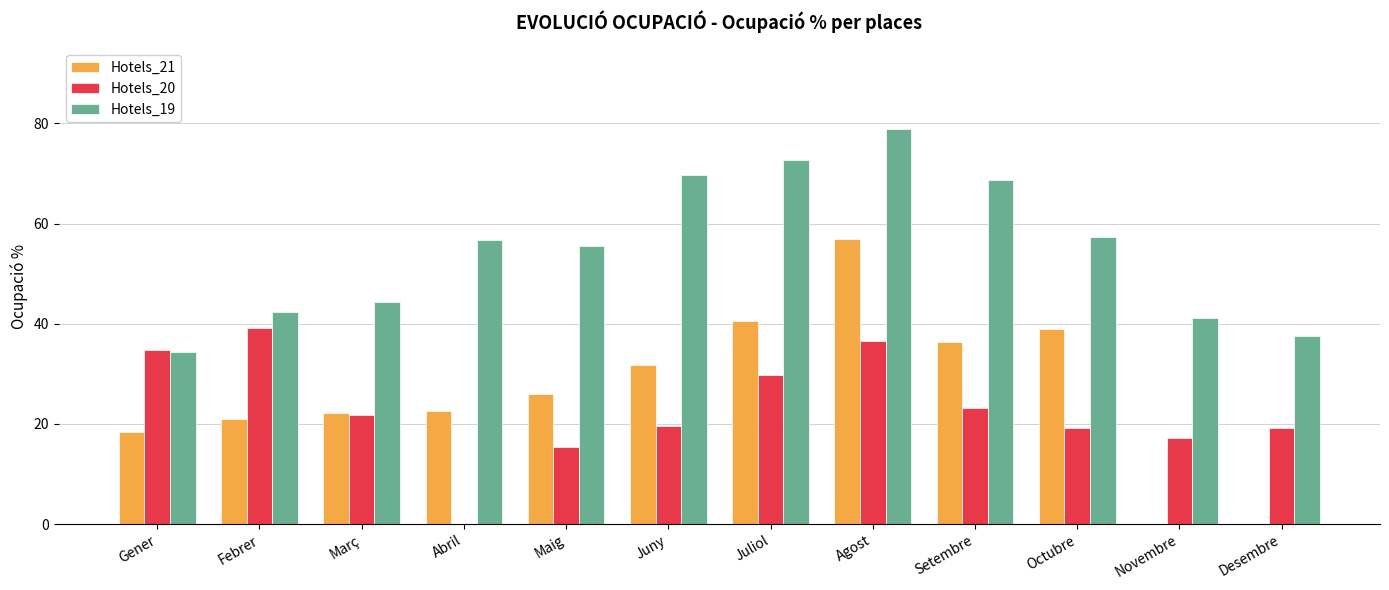

What is the total value across all series at Gener?

87.5